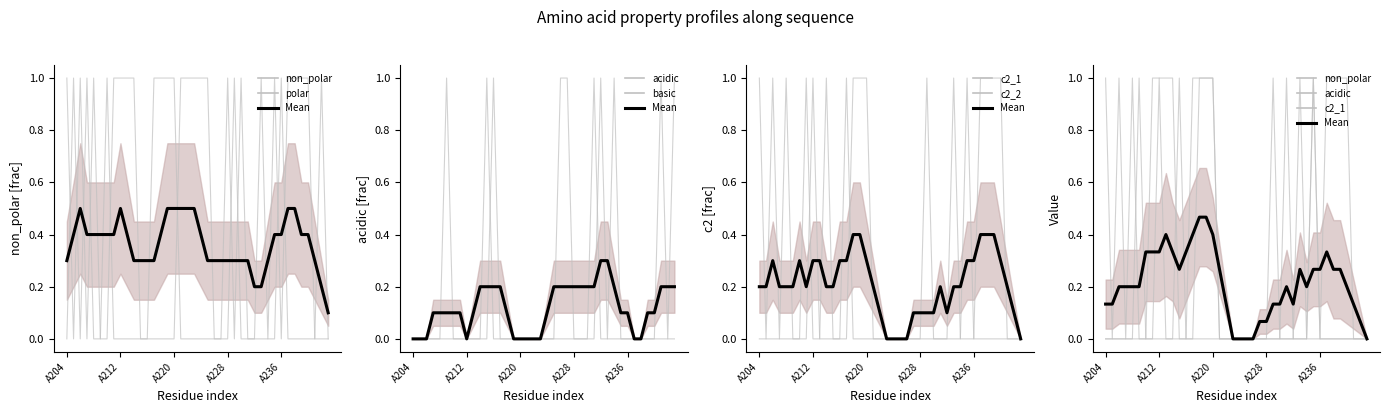

True or false: non_polar and c2_1 cross at least once.

False